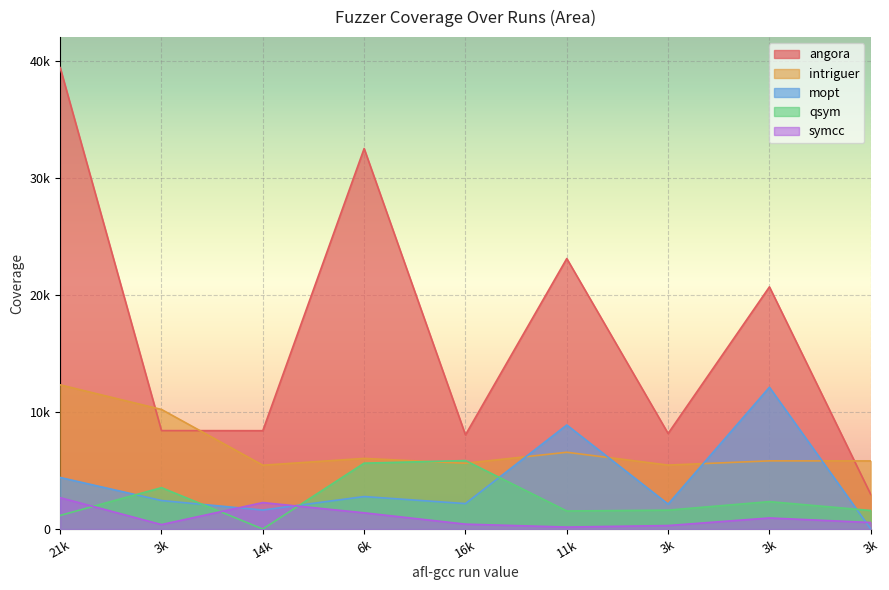

What is the difference between the maximum and second lowest values in the qsym series?

4683